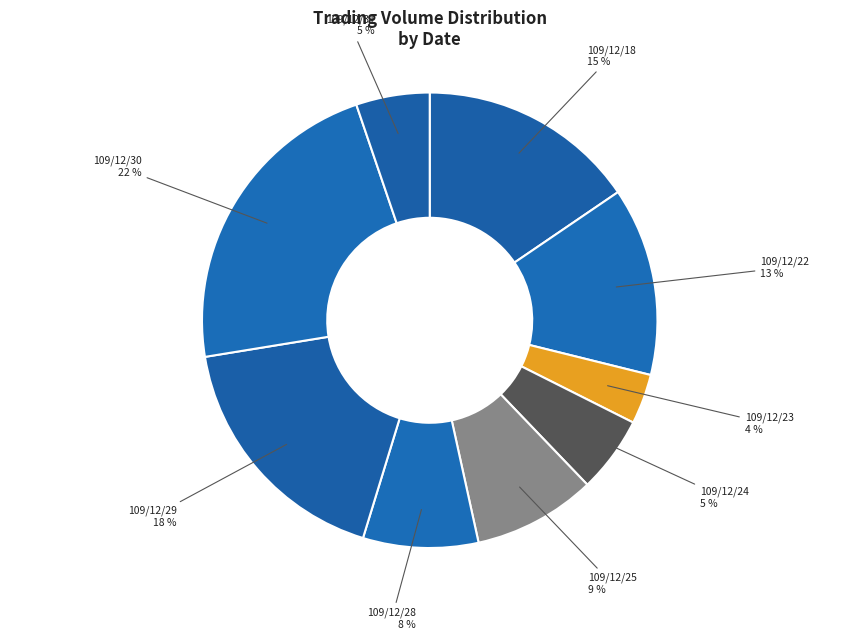

Which category has the smallest portion of the pie?

109/12/23